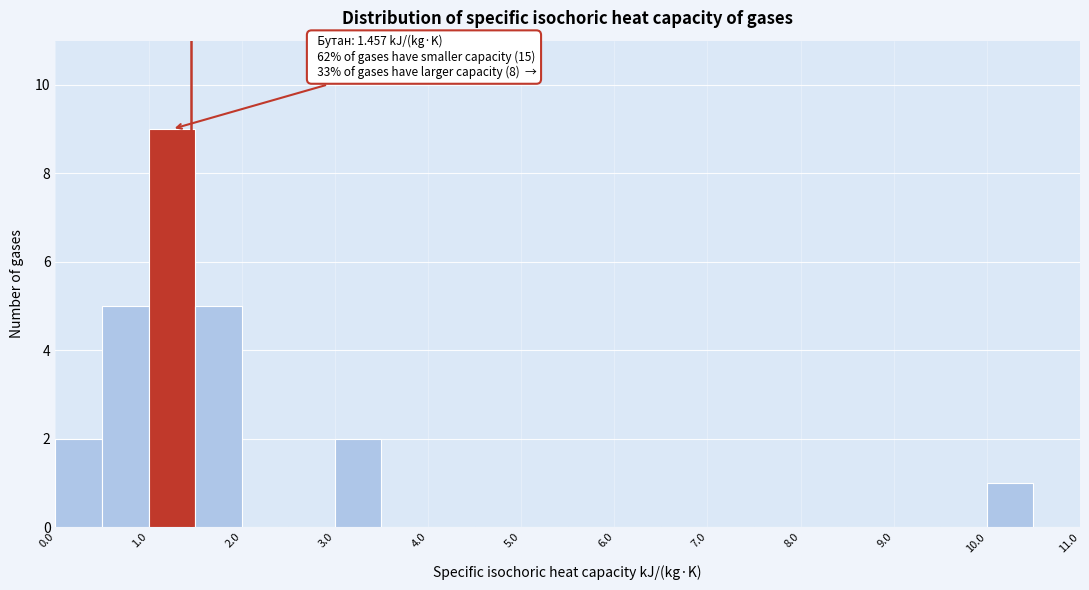

Which range on the x-axis has the tallest bar?

1.0 to 1.5